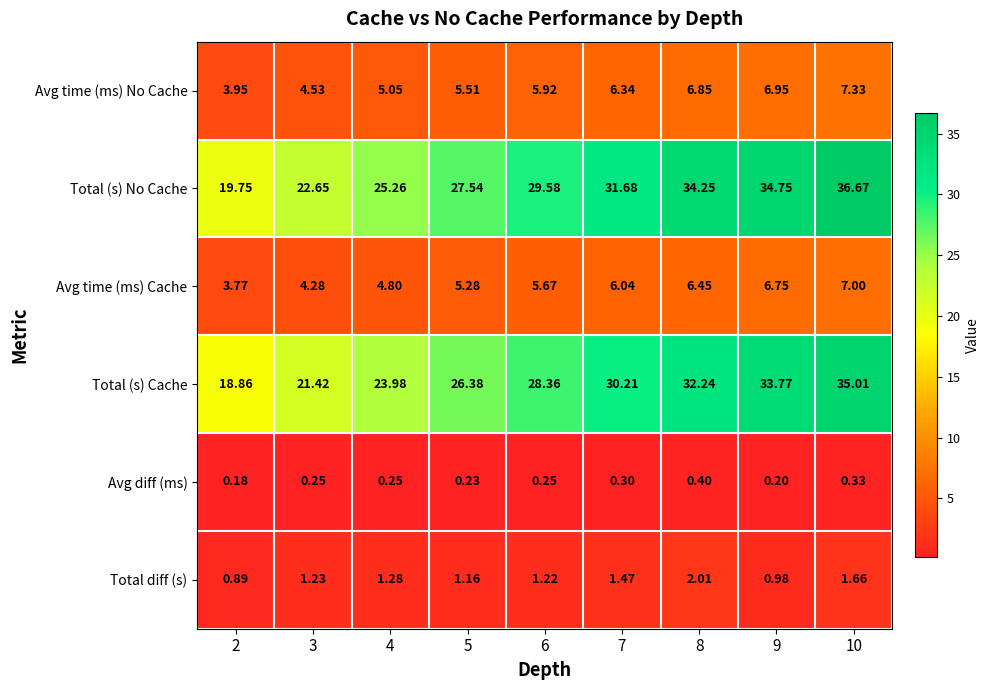

At 8, list the series in order from largest to smallest.

Total (s) No Cache, Total (s) Cache, Avg time (ms) No Cache, Avg time (ms) Cache, Total diff (s), Avg diff (ms)